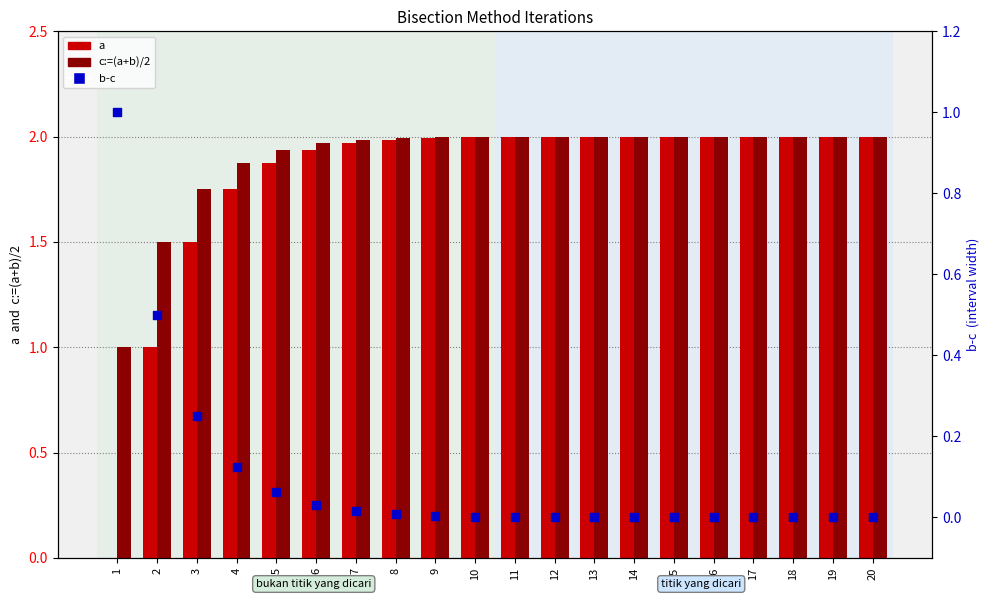

At which category is the sum across all series the highest?

20